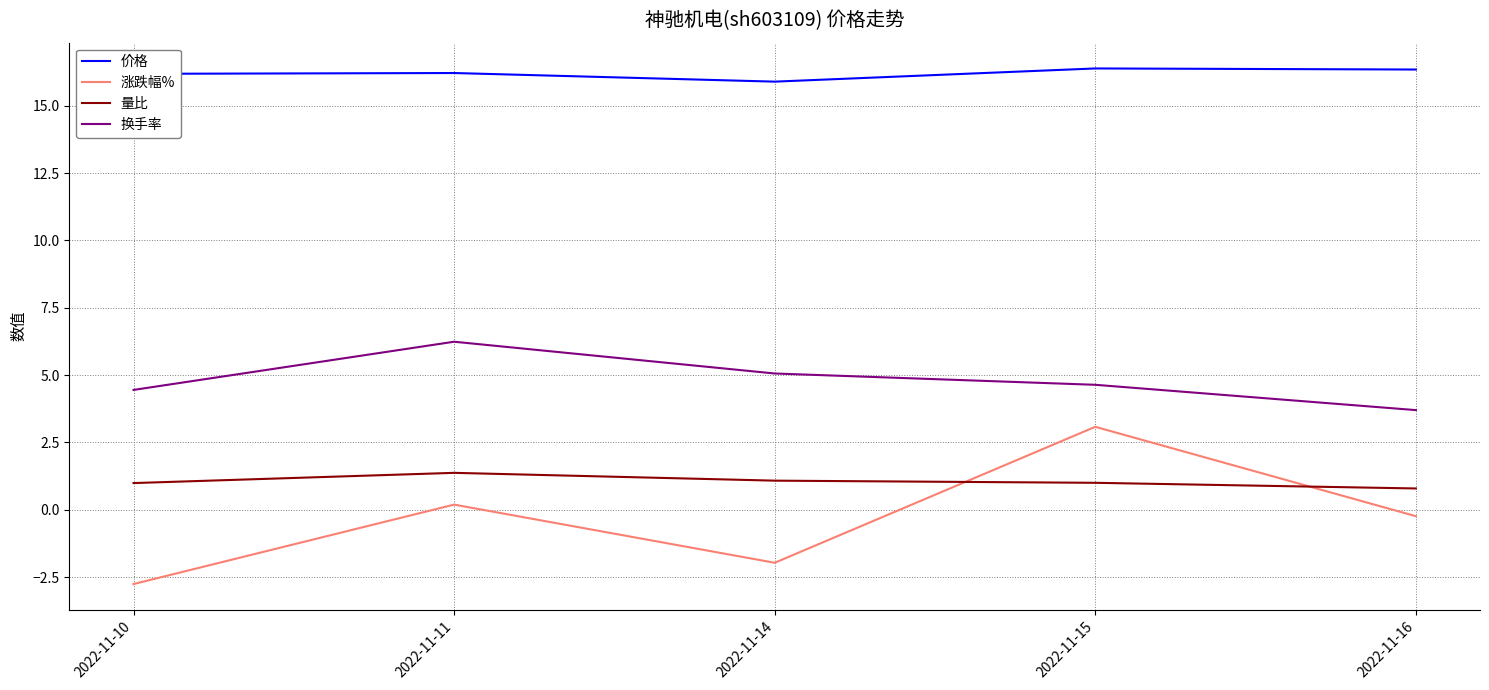

What is the difference between the maximum and minimum values in the 换手率 series?

2.5